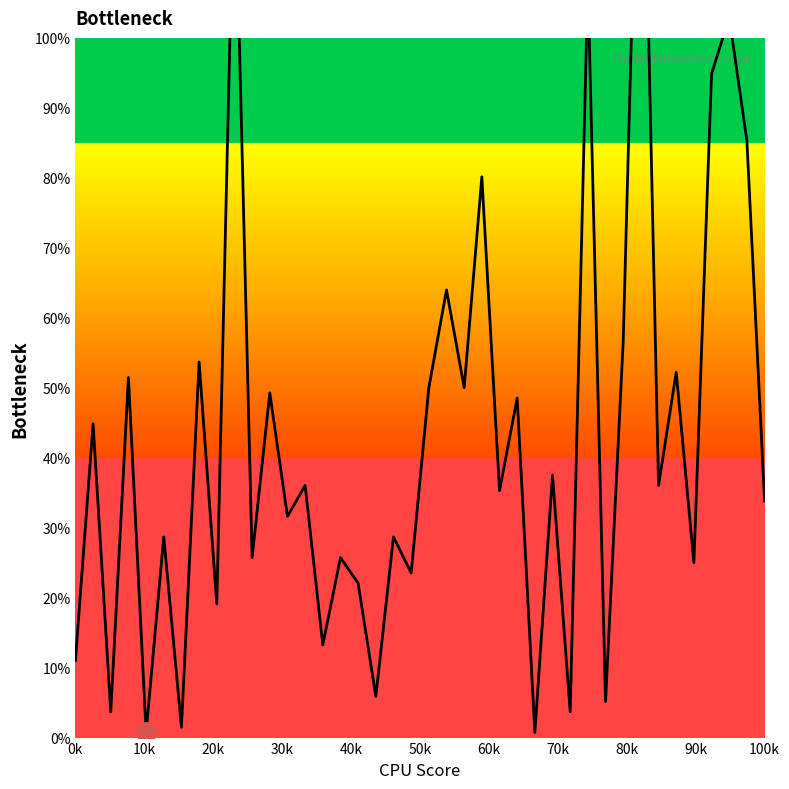

List the labels in order of value, largest first.

32, 90k, 29, 37, 36, 38, 23, 21, 31, 70k, 34, 30k, 20, 22, 11, 25, 10k, 27, 13, 33, 24, 39, 12, 50k, 18, 100k, 15, 35, 19, 16, 80k, 14, 0k, 17, 30, 20k, 28, 60k, 40k, 26